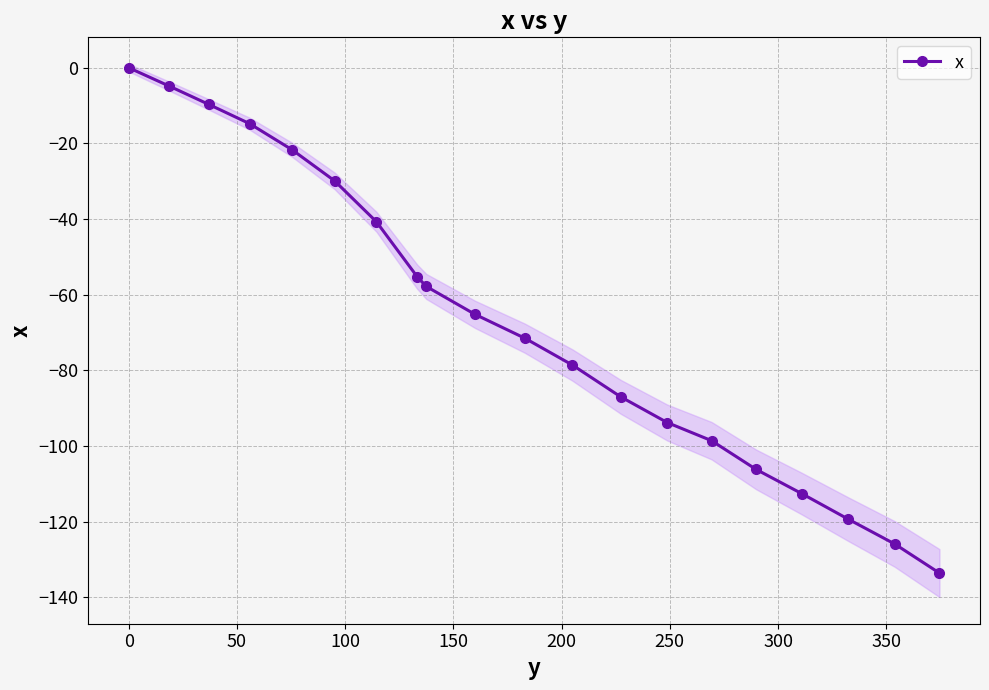

What is the difference between the maximum and minimum values?

133.6